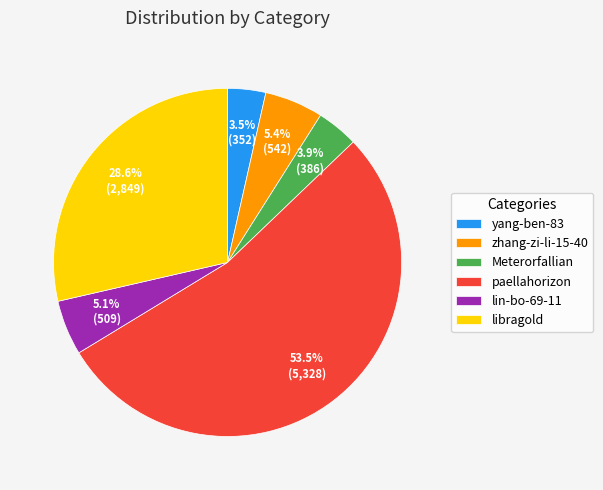

How much of the chart is everything except Meterorfallian?

96.1%